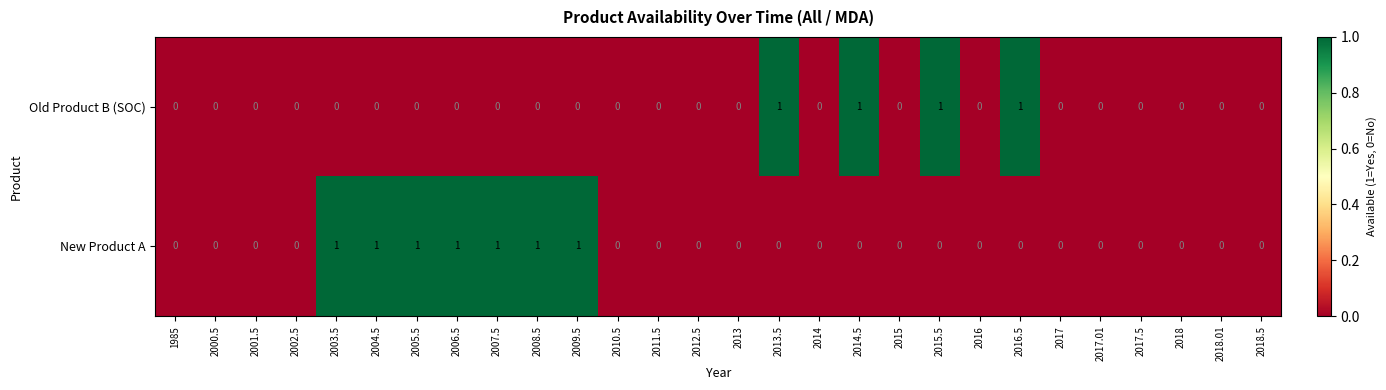

Which series has the largest total across all categories?

New Product A